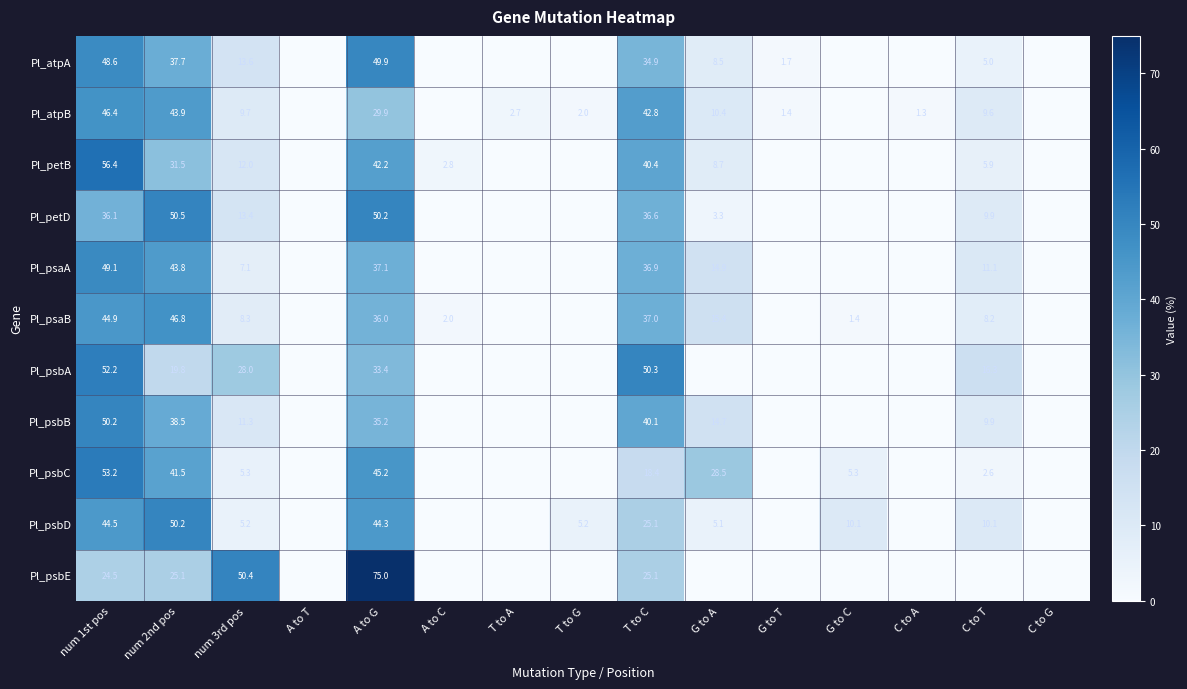

What is the spread (max minus min) of values at A to G?

45.1